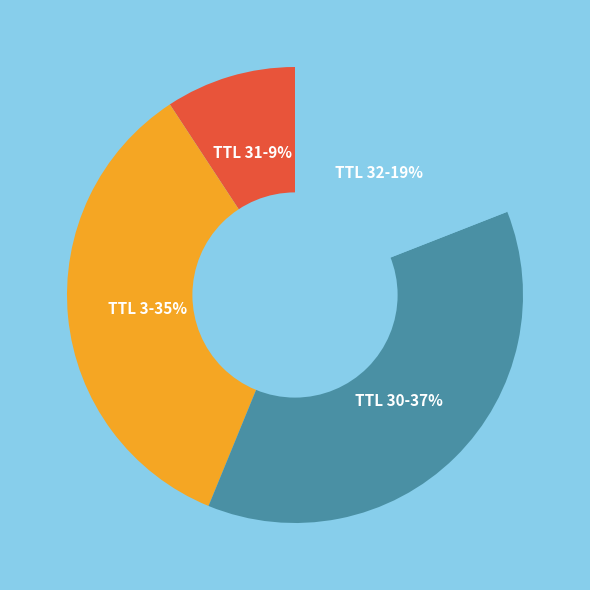

Is there any slice that represents more than half of the pie?

No